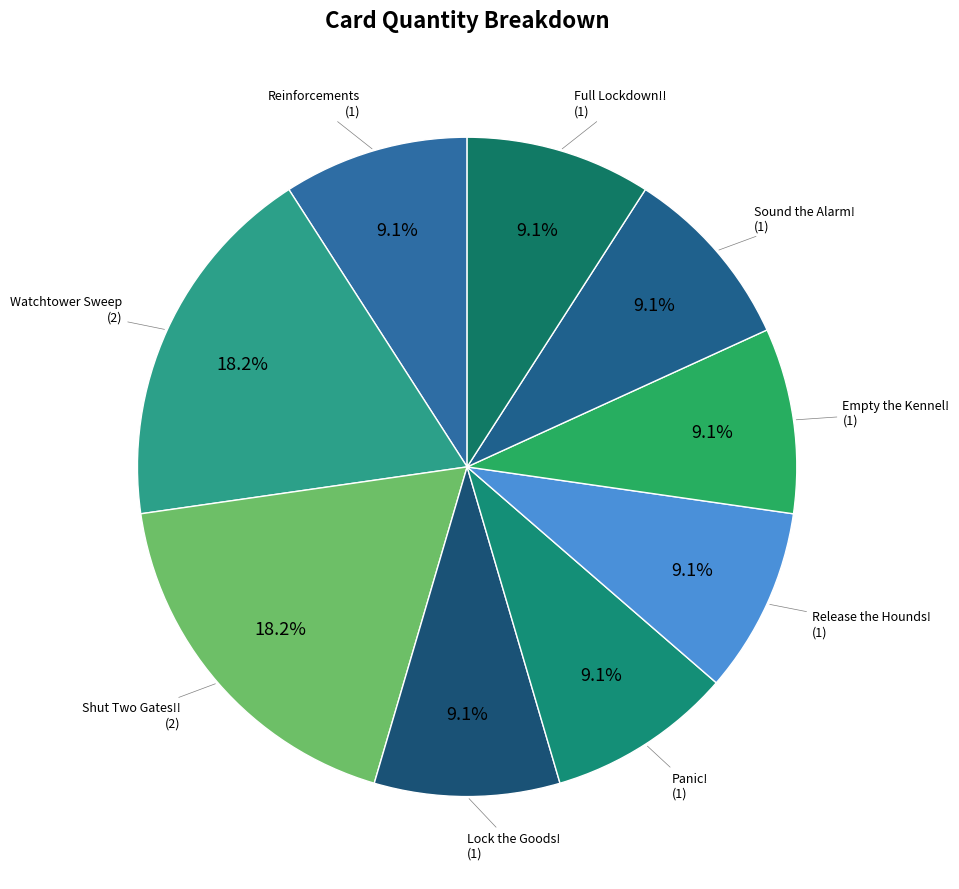

Is there any slice that represents more than half of the pie?

No